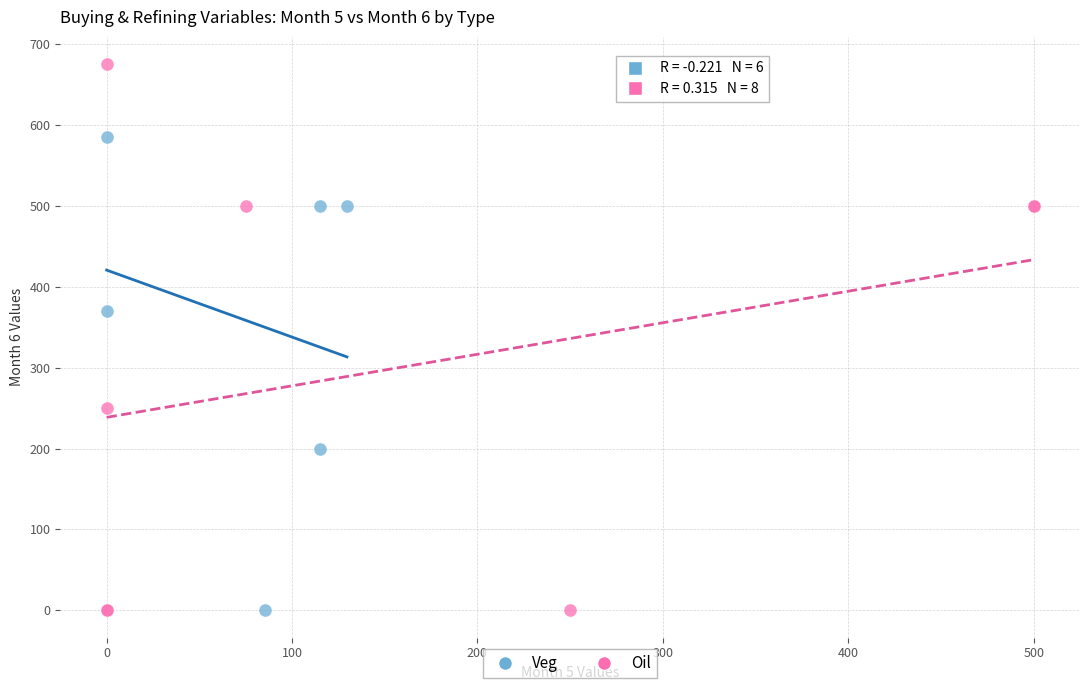

Which series reaches the maximum Y coordinate?

Oil